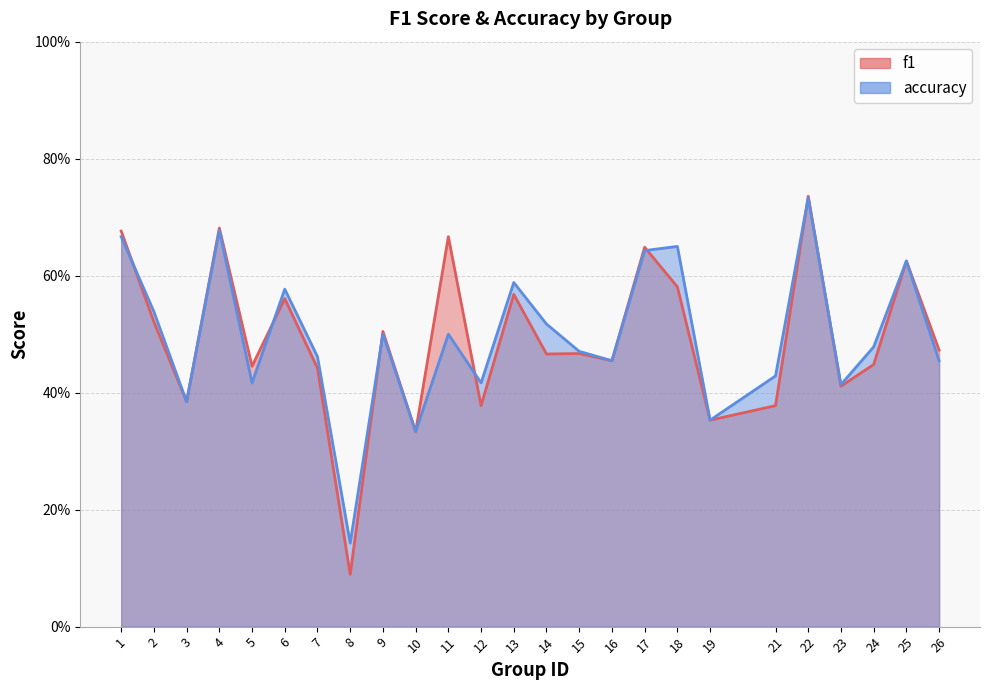

What is the total value across all series at 10?

0.7